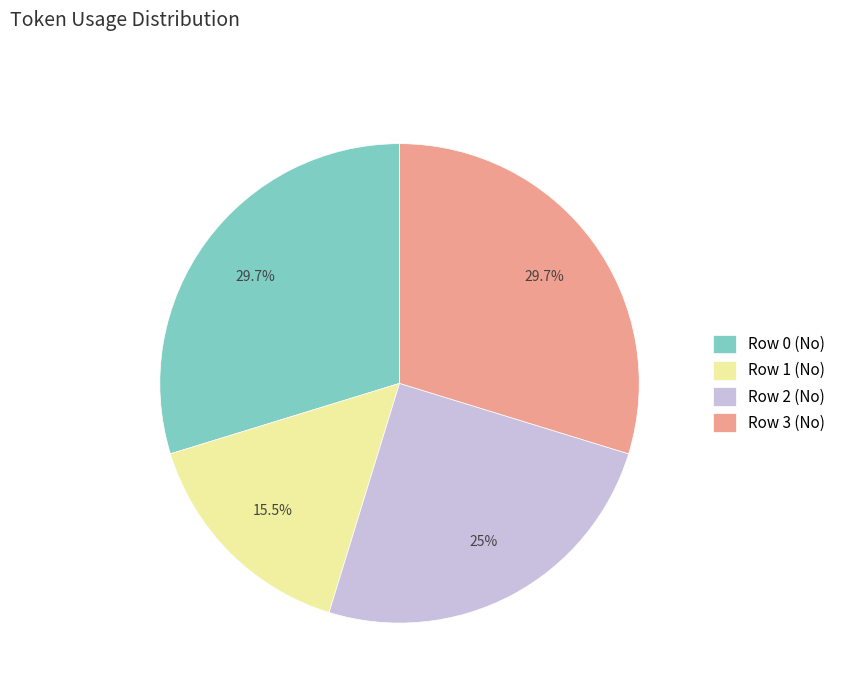

Do Row 3 (No) and Row 0 (No) together represent more than half of the pie?

Yes